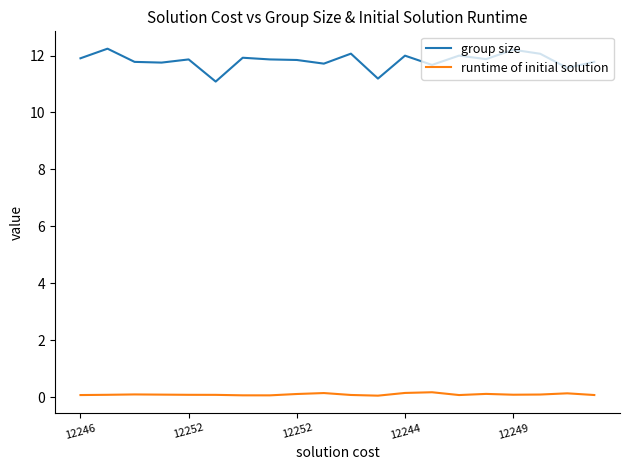

Which series has the largest total across all categories?

group size